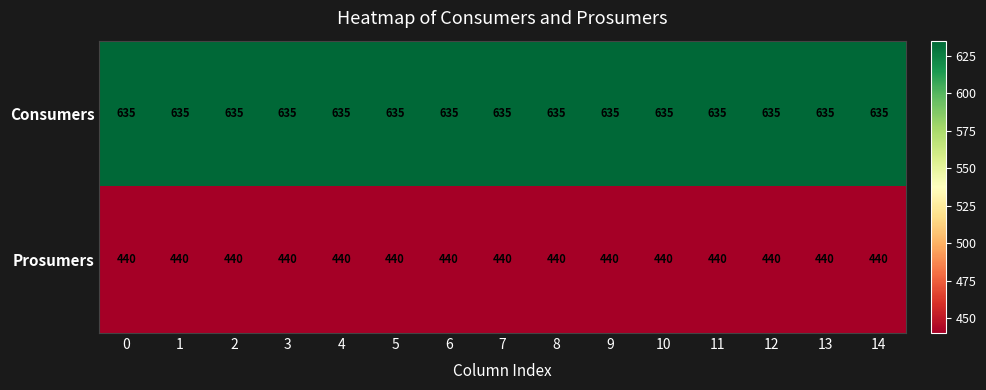

Which series has the largest total across all categories?

Consumers